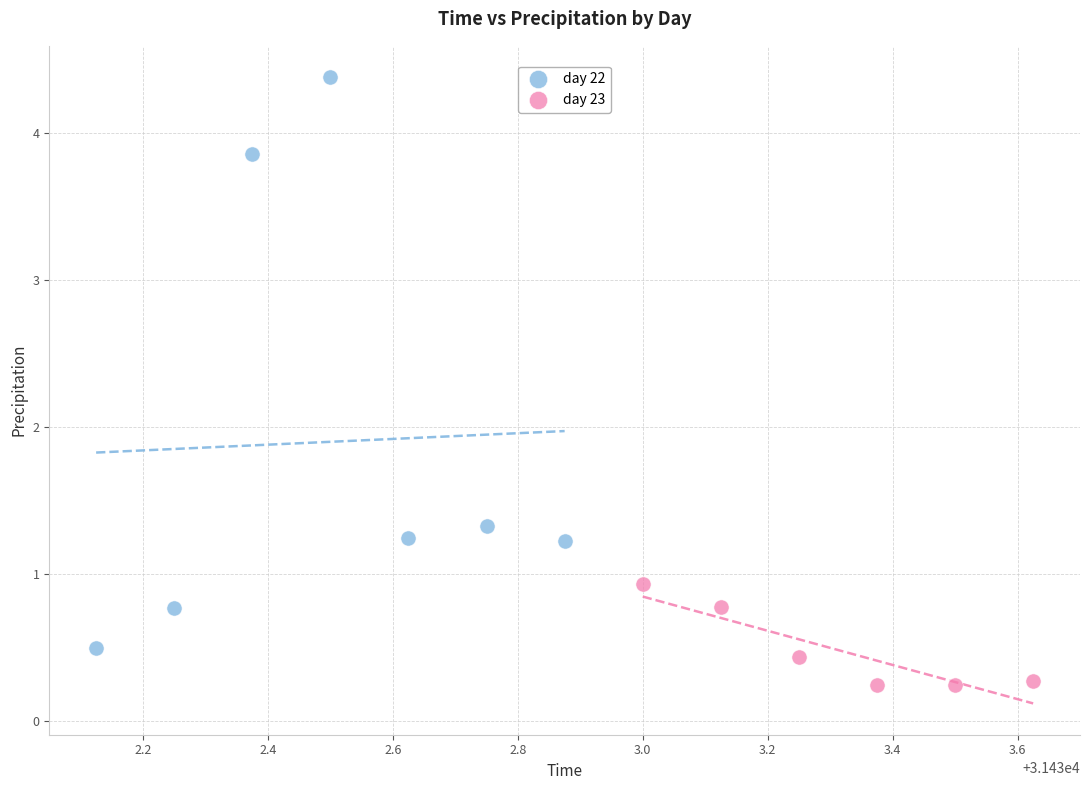

Which series has the largest Y range (max minus min)?

day 22